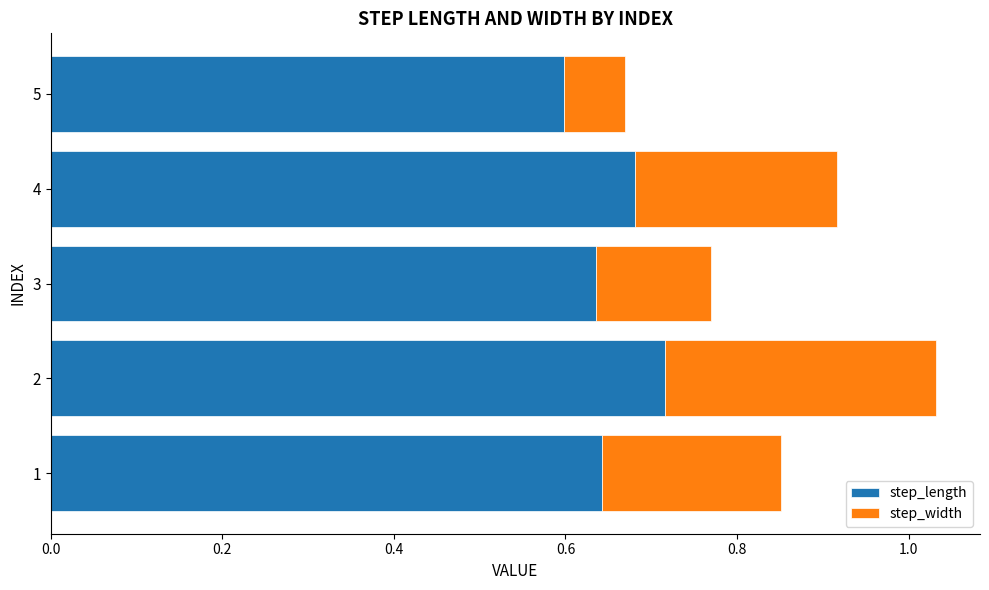

What is the sum of the step_length values at 3 and 1?

1.3